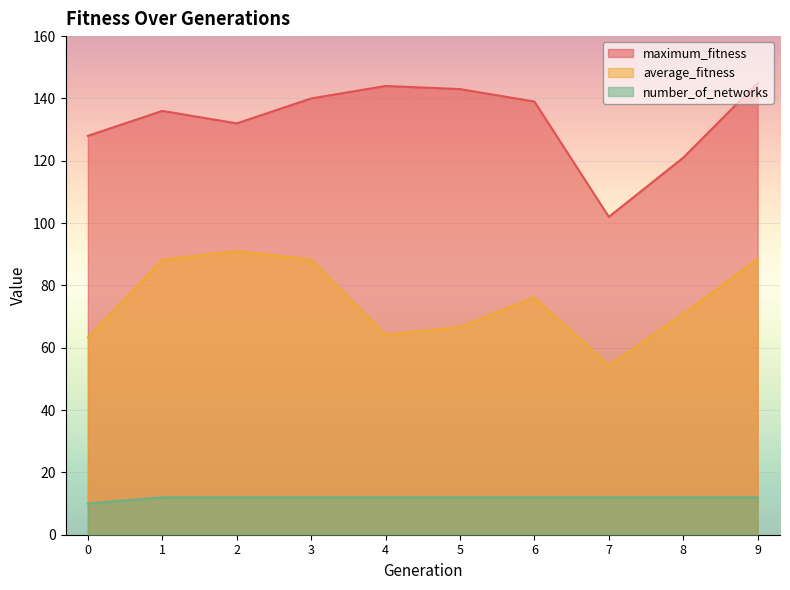

Which series has the largest total across all categories?

maximum_fitness